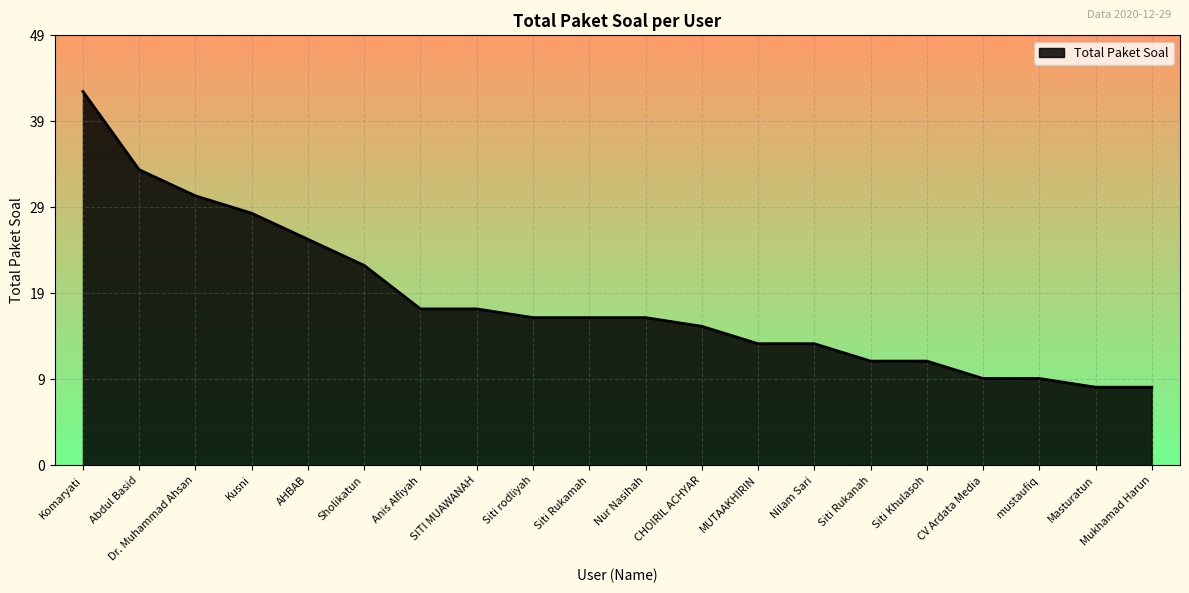

Reading left to right, transcribe all the data shown in this chart.

Komaryati=43	Abdul Basid=34	Dr. Muhammad Ahsan=31	Kusni=29	AHBAB=26	Sholikatun=23	Anis Alfiyah=18	SITI MUAWANAH=18	Siti rodliyah=17	Siti Rukamah=17	Nur Nasihah=17	CHOIRIL ACHYAR=16	MUTAAKHIRIN=14	Nilam Sari=14	Siti Rukanah=12	Siti Khulasoh=12	CV Ardata Media=10	mustaufiq=10	Masturatun=9	Mukhamad Harun=9